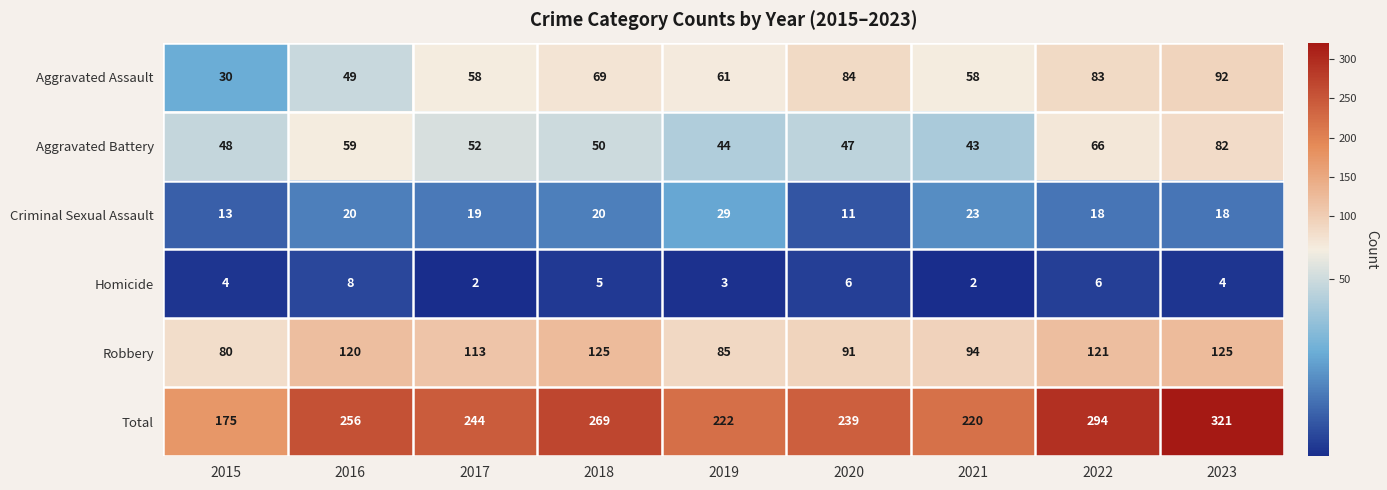

At which category is the sum across all series the highest?

2023